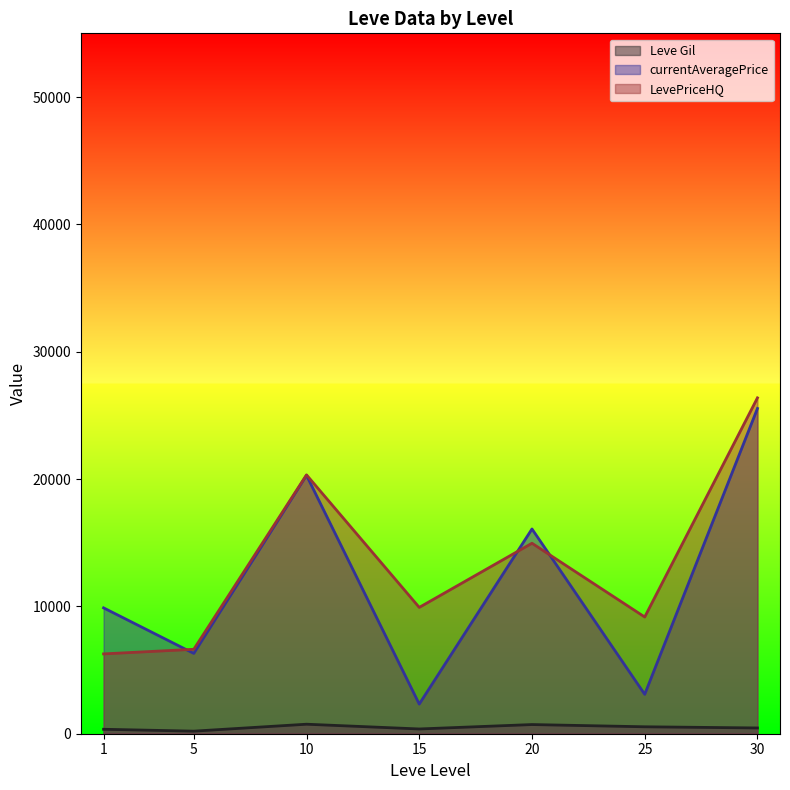

Which series has the widest spread of values?

currentAveragePrice